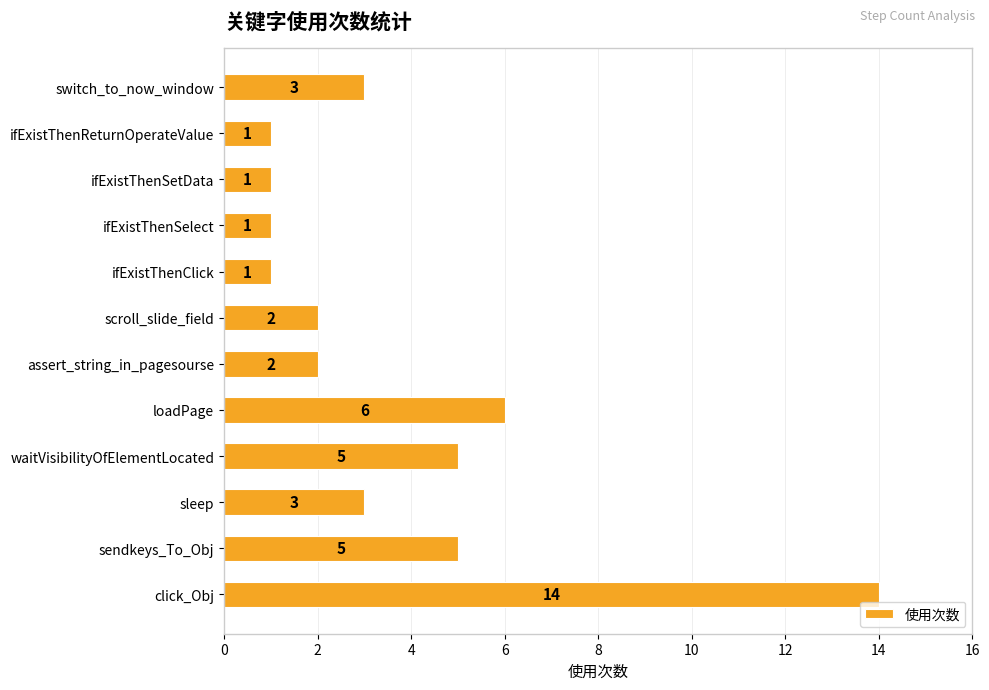

True or false: the data shows 1 at ifExistThenSetData.

True